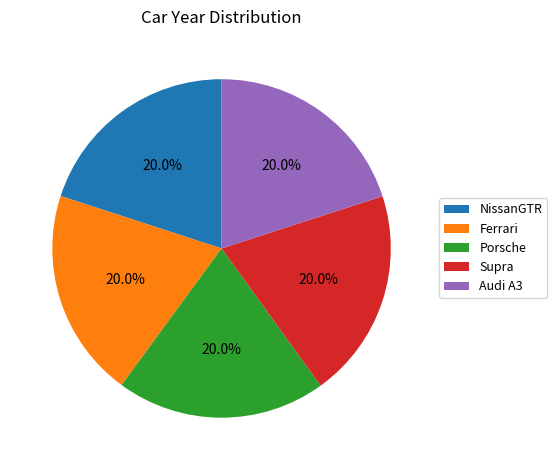

Combined, what portion of the pie is Audi A3 and NissanGTR?

40.0%